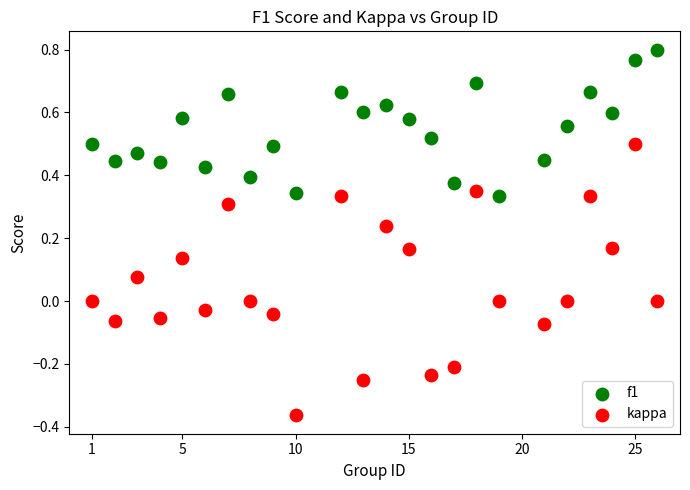

Which series contains the highest Y value?

f1